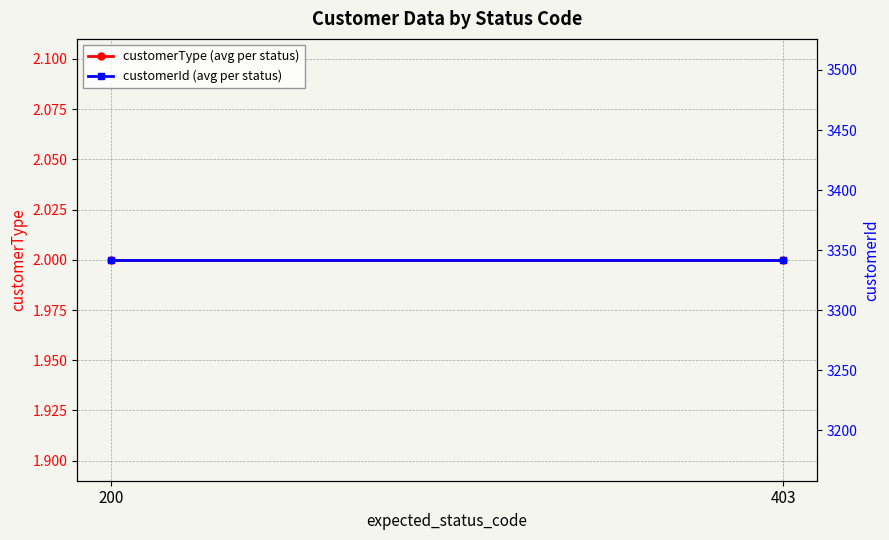

The value of customerId (avg per status) at 200 is 1661. True or false?

False